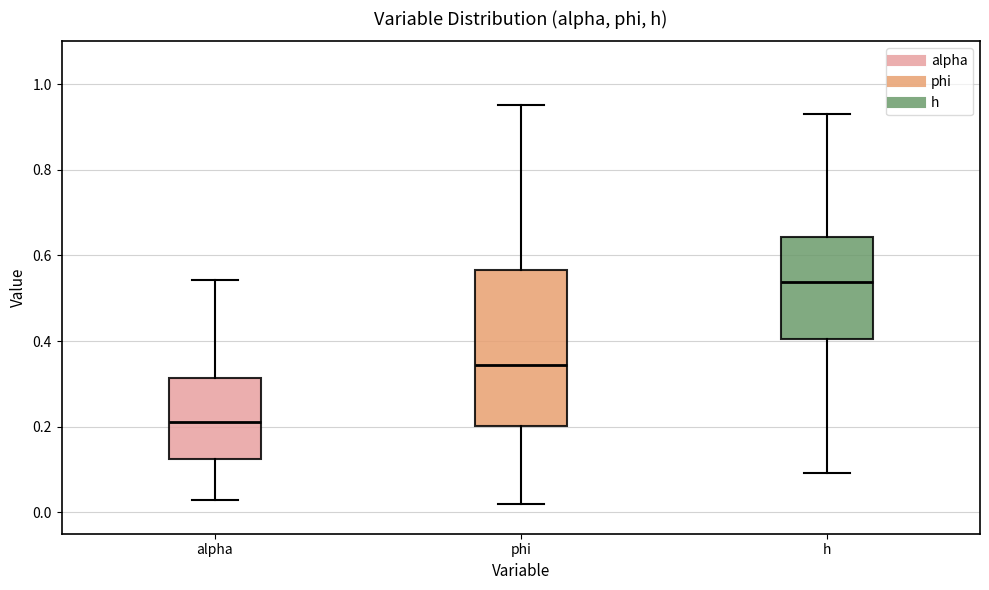

Which box is the tallest, from its lower edge to its upper edge?

phi